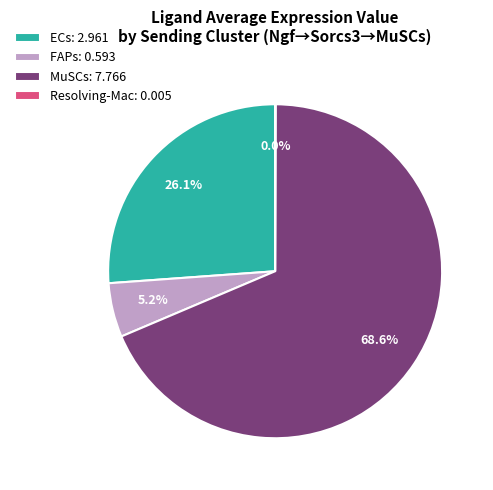

Is there any slice that represents more than half of the pie?

Yes